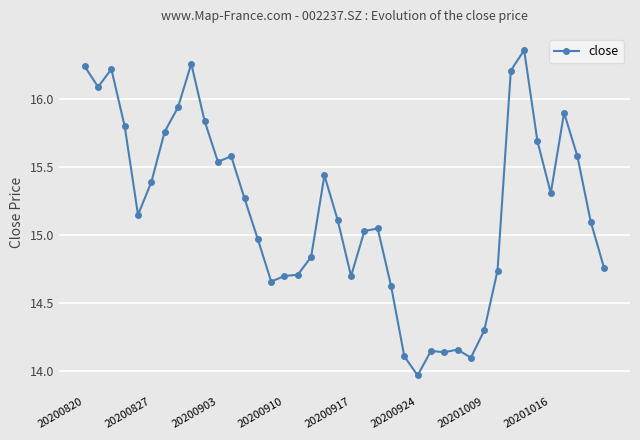

What is the value of the 12th point from the left?

15.6